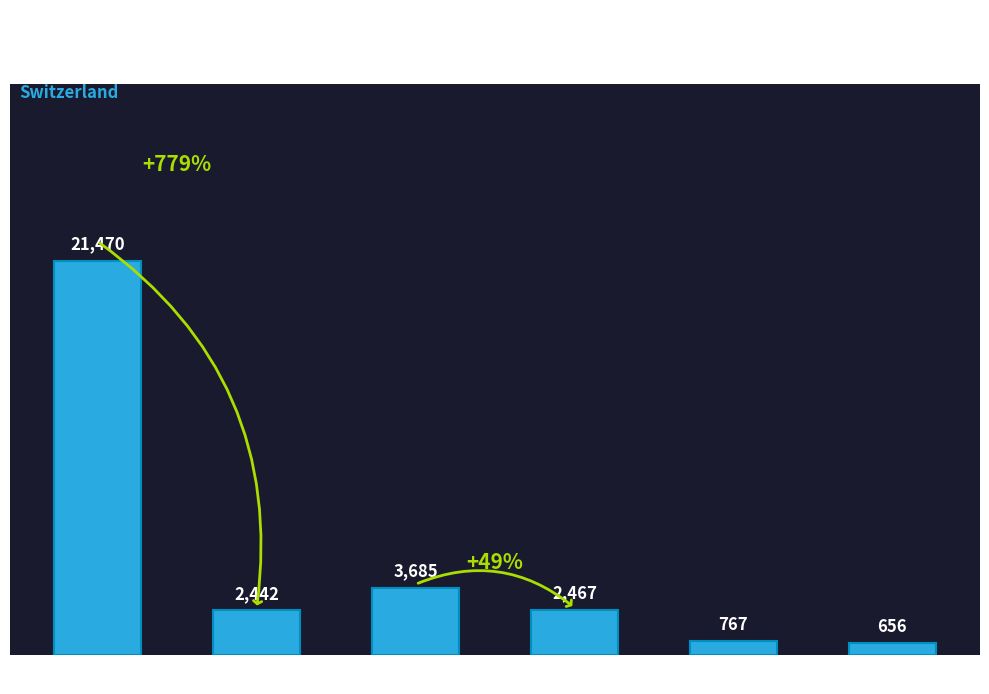

What is the value of the 6th bar from the left?

656